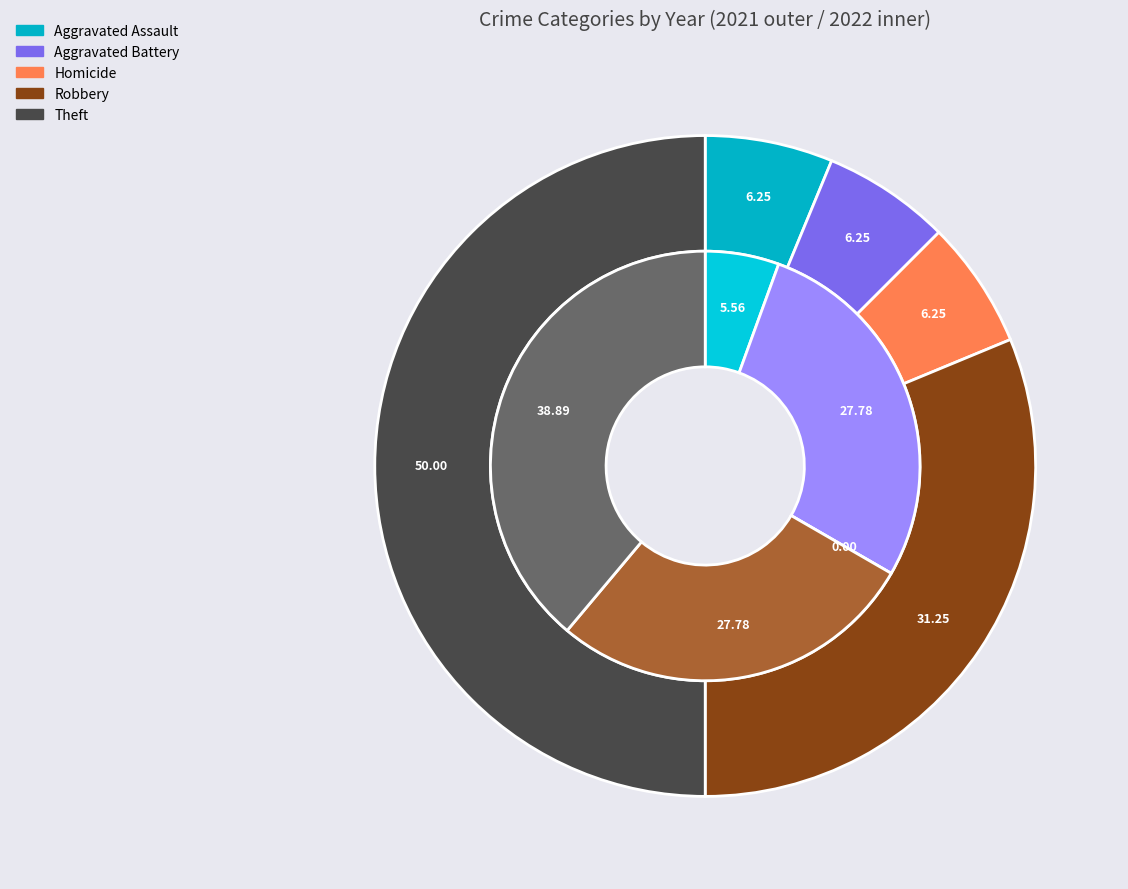

To the nearest percent, what percentage of the pie is 4?

39%